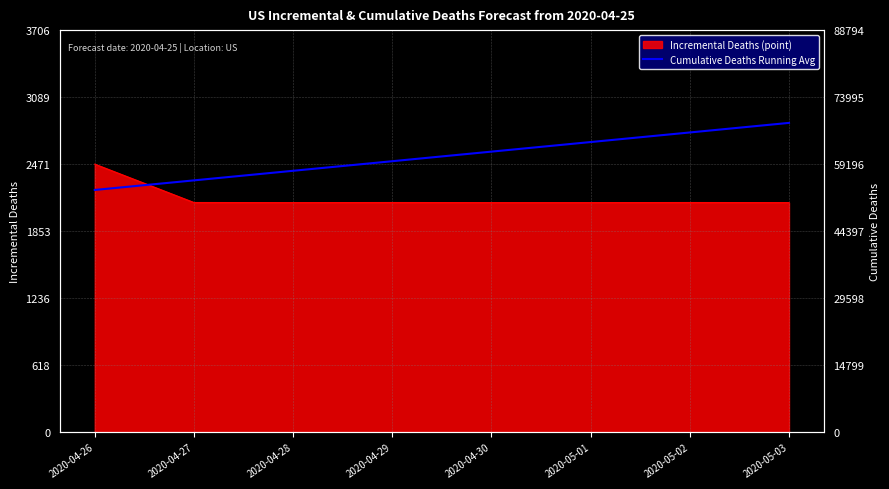

Count the number of categories in the chart.

8